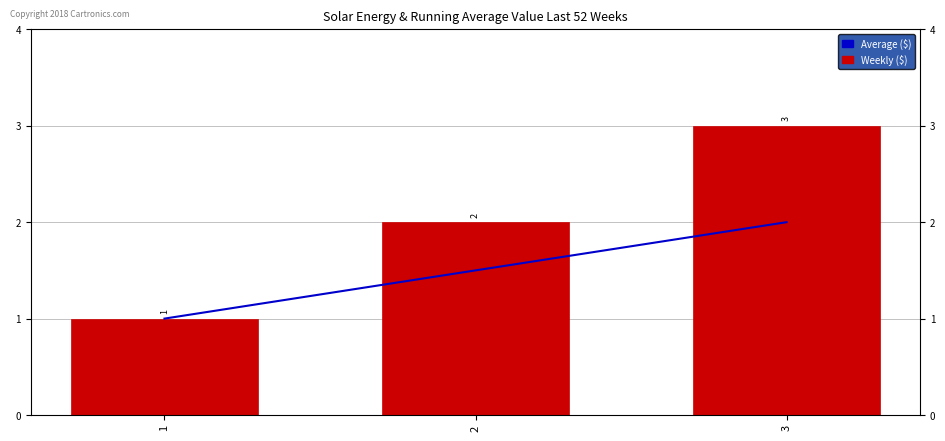

What is the average value of the Average ($) series?

1.5